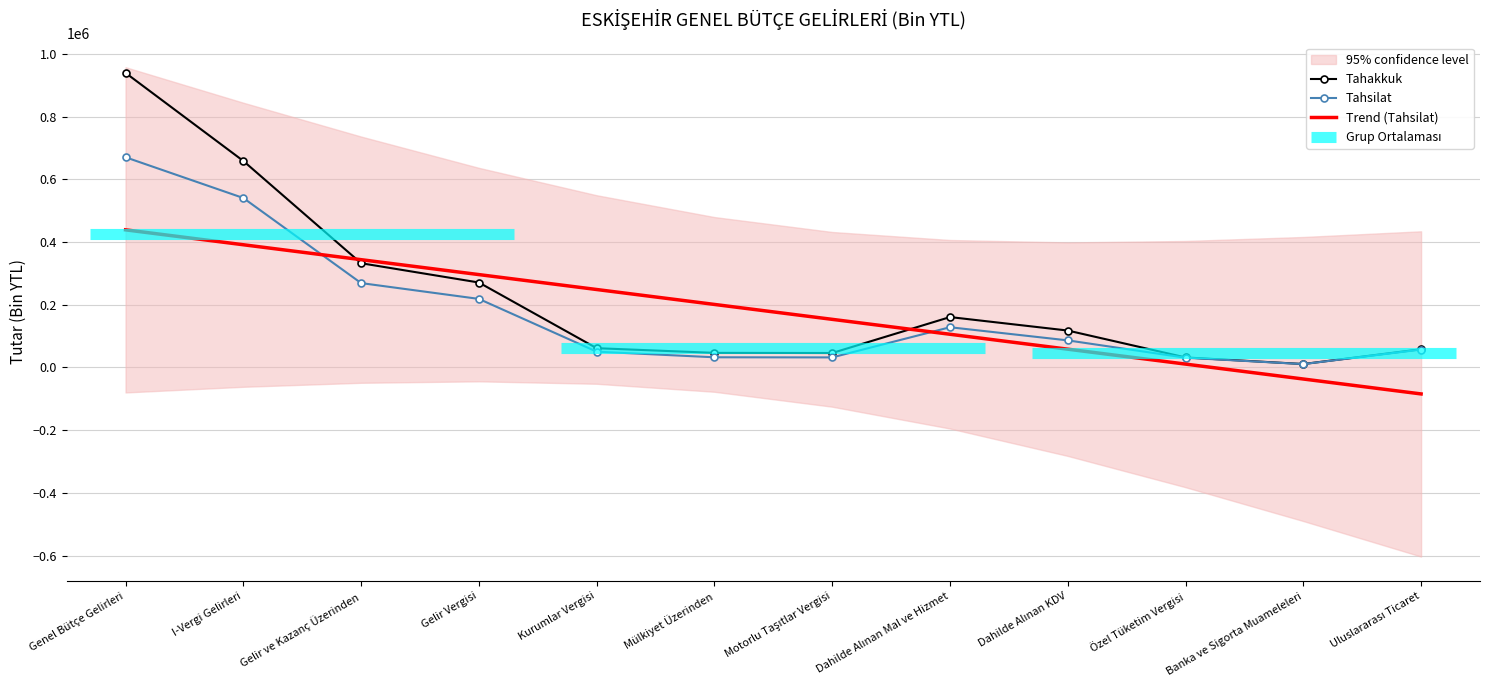

The Trend (Tahsilat) series shows 105967.2 at Dahilde Alınan Mal ve Hizmet. True or false?

True